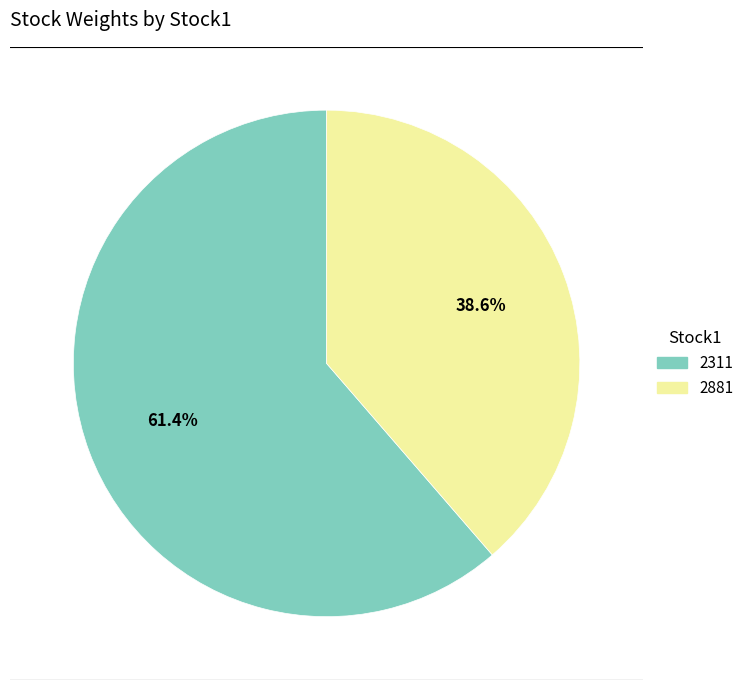

To the nearest percent, what portion does 2881 represent?

39%